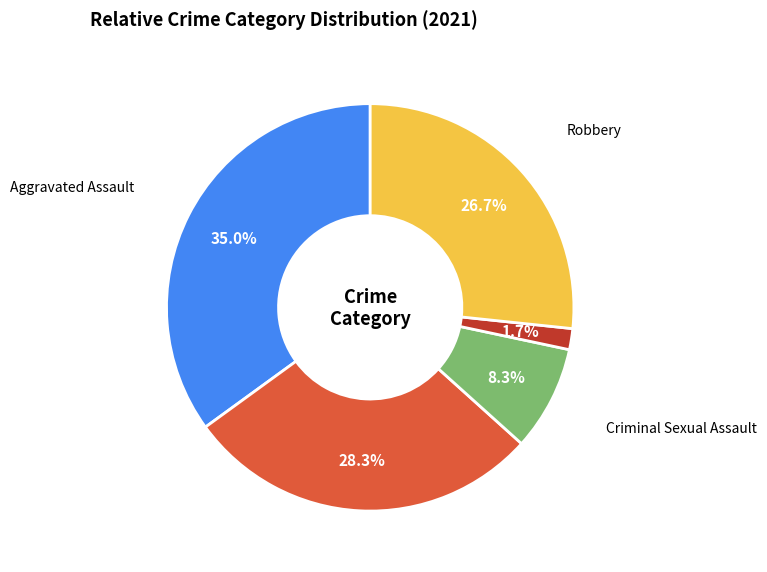

Which slice is the smallest?

Homicide